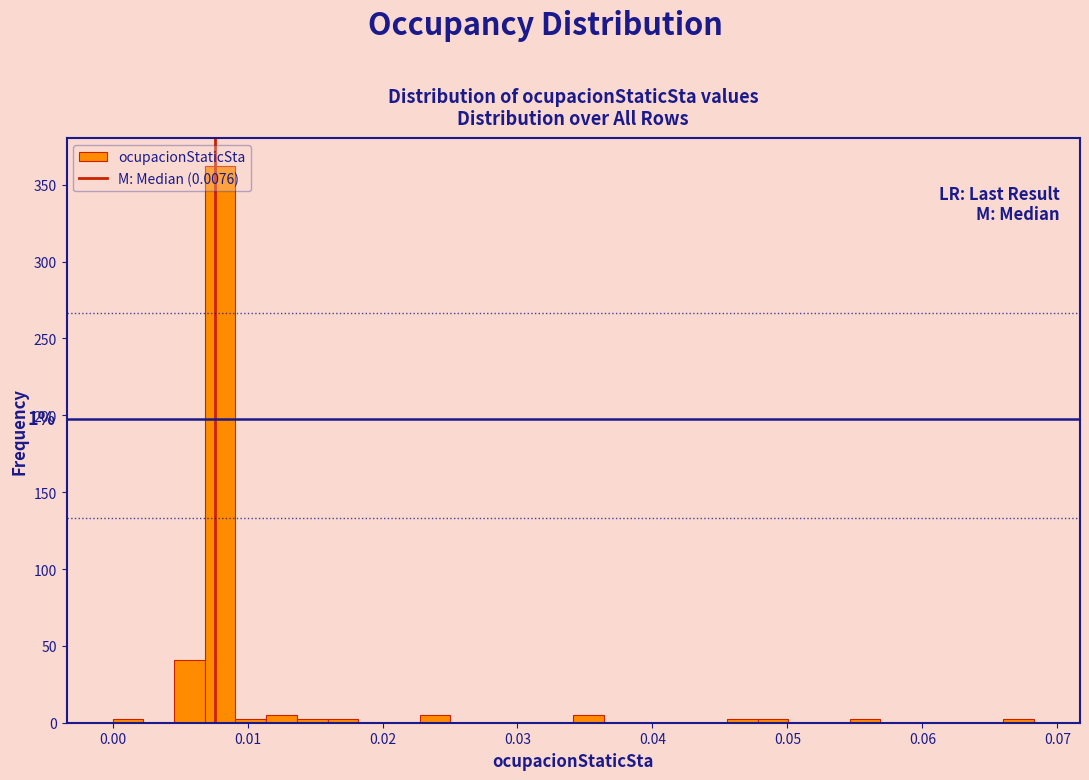

Around what value on the x-axis is the tallest bar? Give the approximate position of its centre, as read against the axis.

0.008